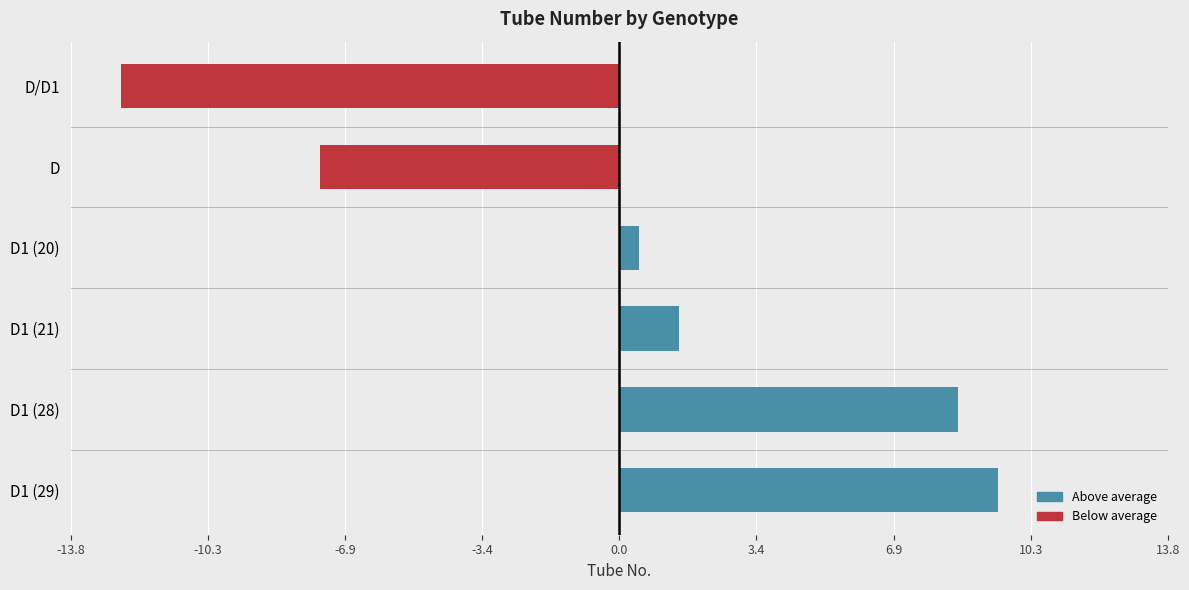

What is the change in value from D/D1 to D1 (21)?

+14.0